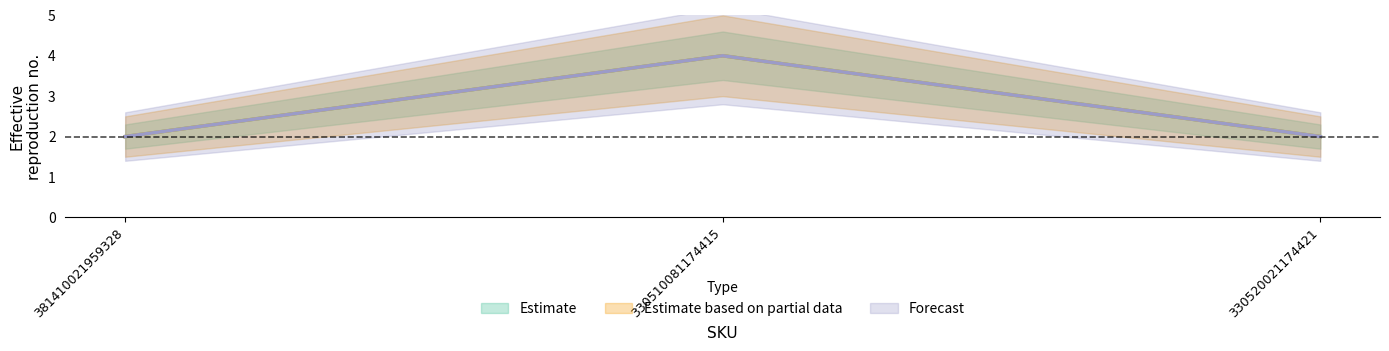

How many Estimate based on partial data values are between 2 and 4?

3